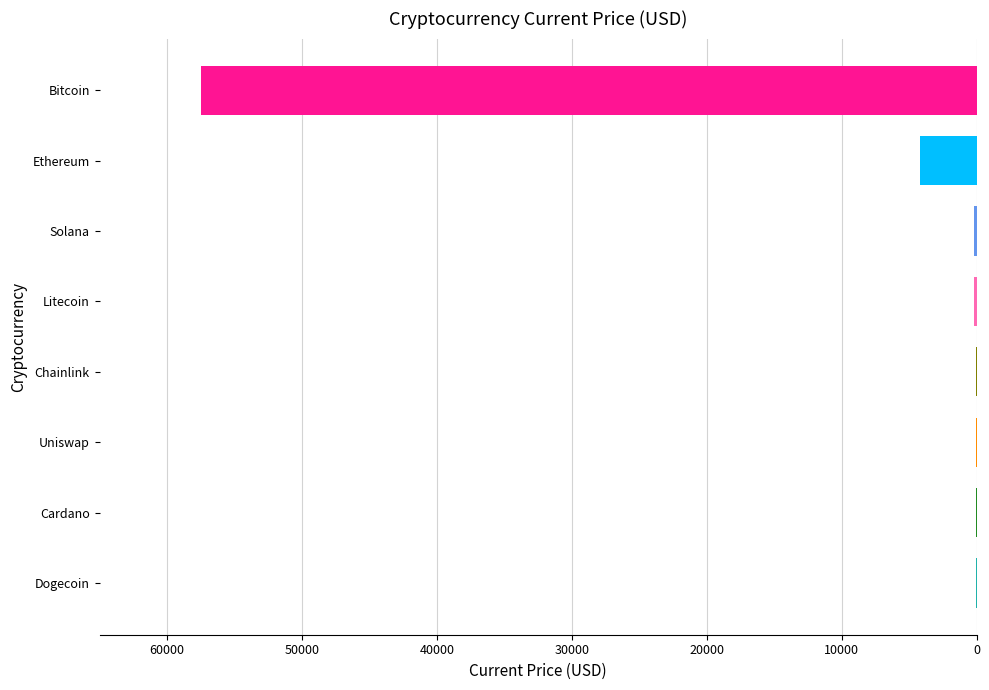

What is the sum of all values?

-62126.0